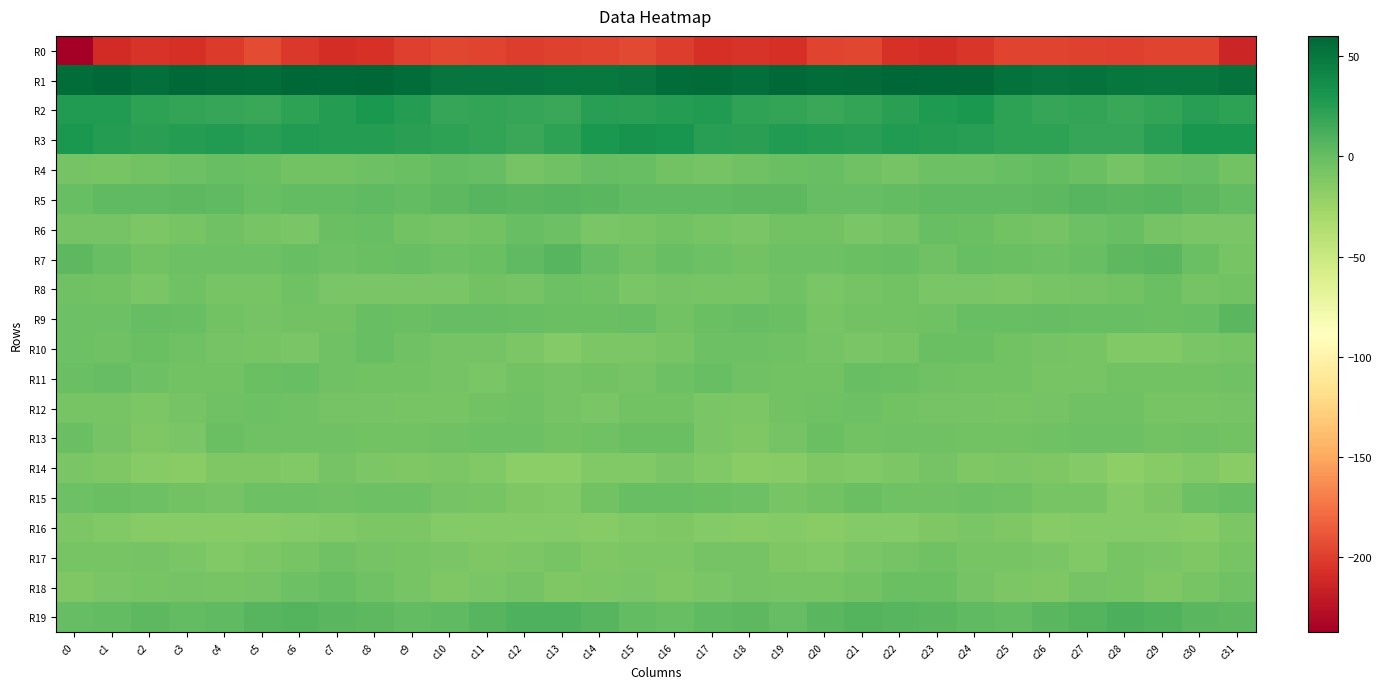

What is the total value across all series at c2?

-203.9